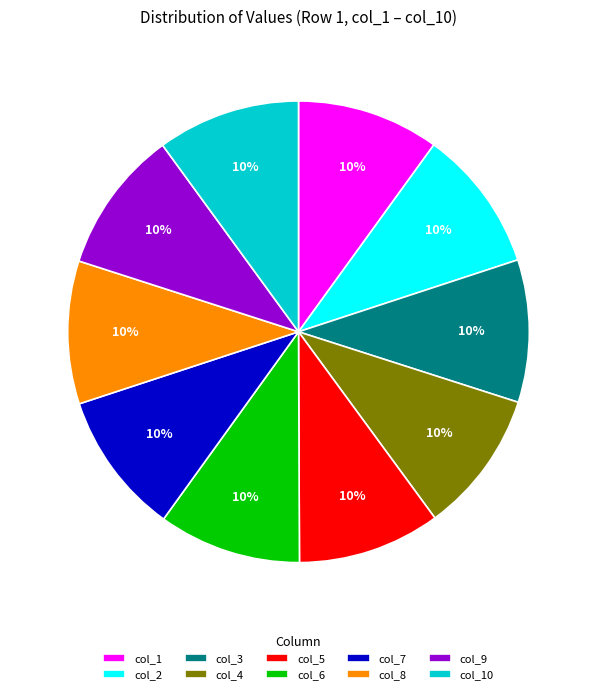

What is the ratio of the value at col_4 to the value at col_7?

1.0